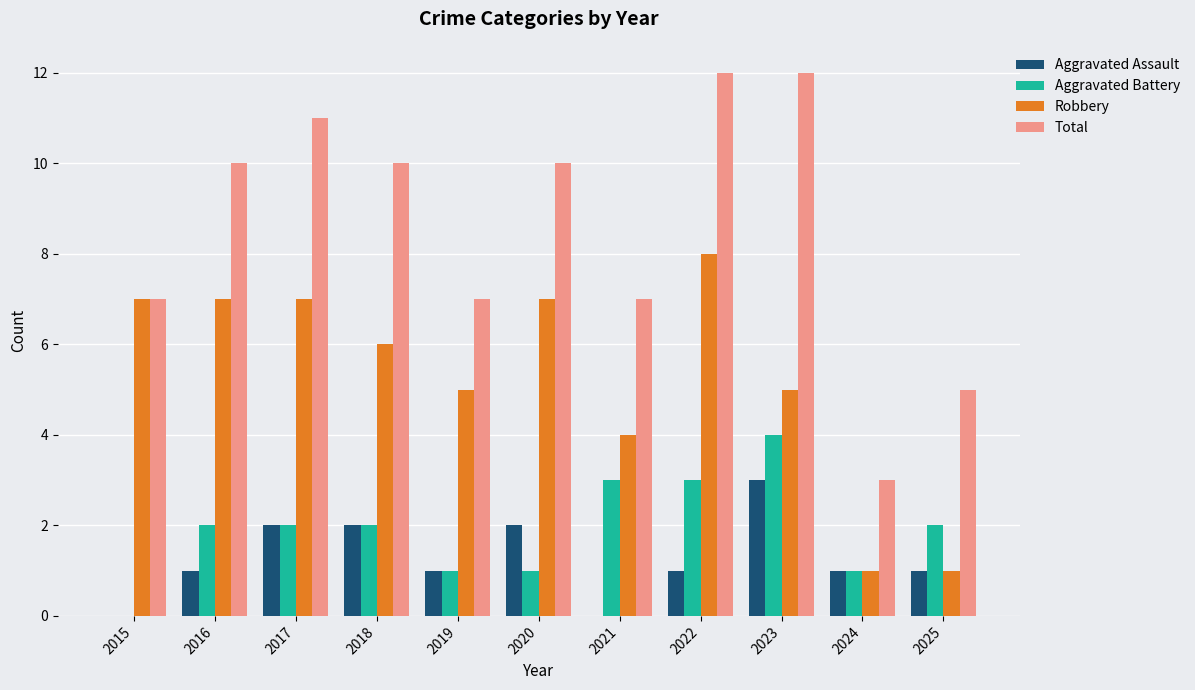

Count the Total values in the range 7 to 11.

7